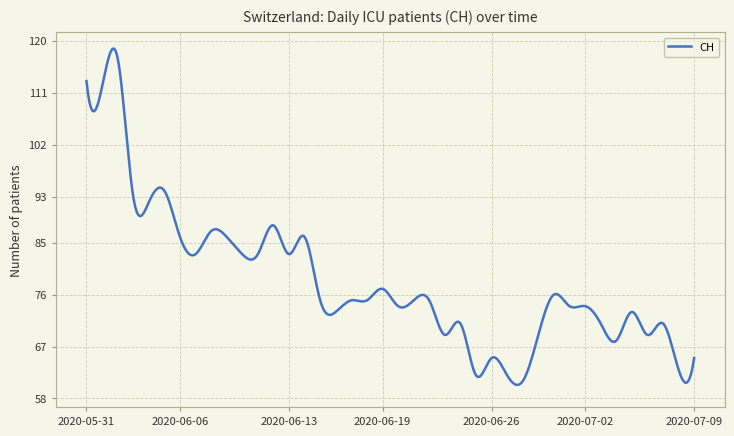

What is the difference between the maximum and minimum values?

58.3